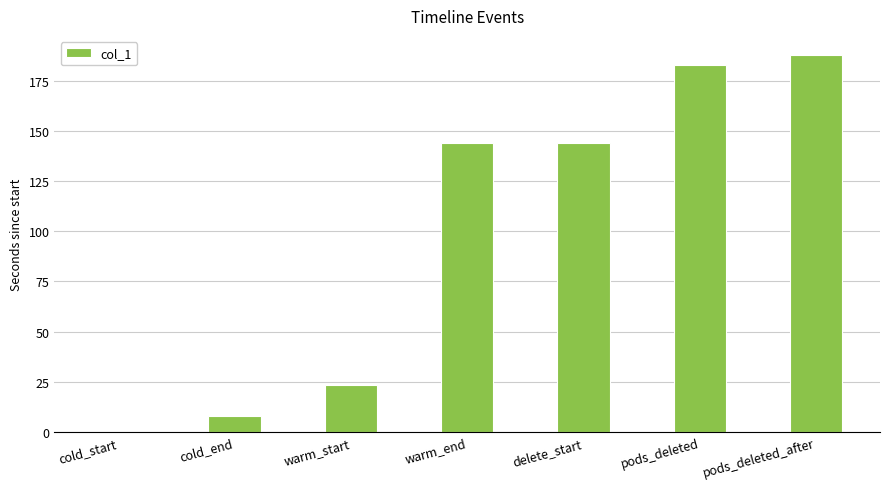

At which category does the chart reach its peak across all series?

pods_deleted_after